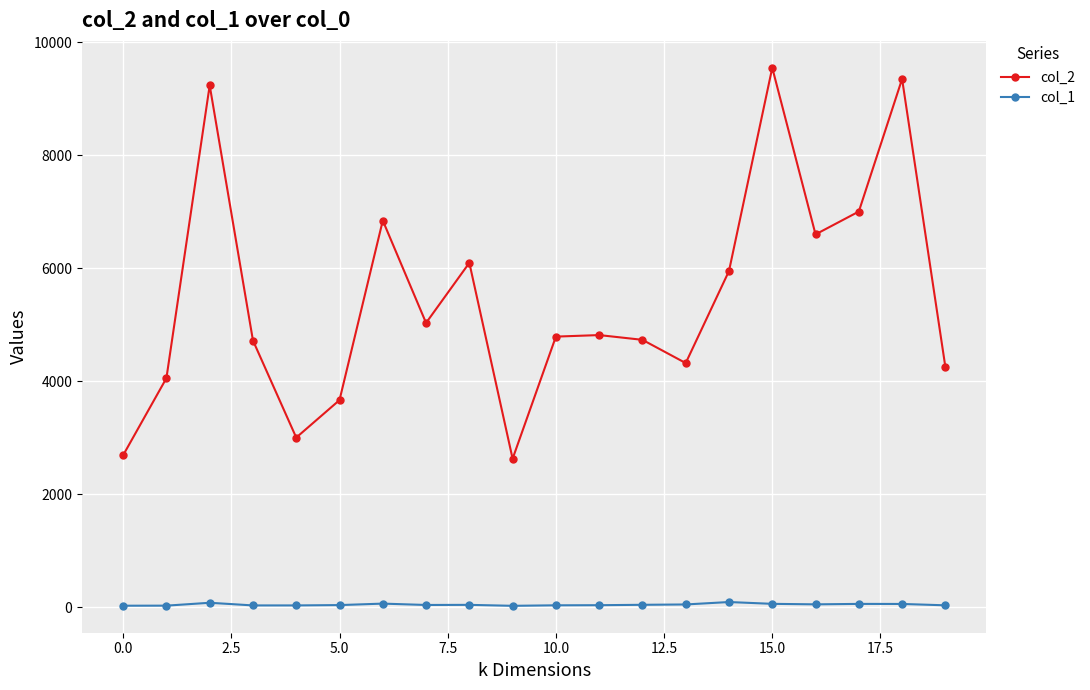

List the series in order of their peak value, lowest first.

col_1, col_2